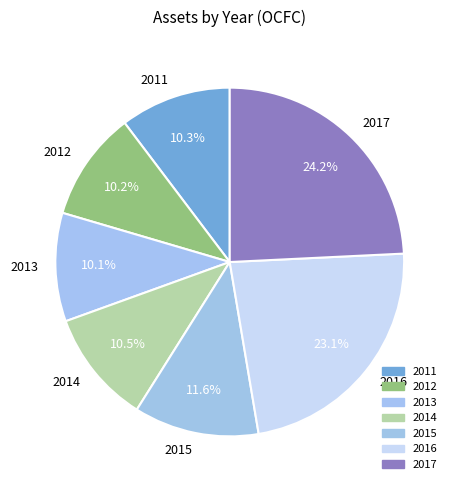

What is the total percentage of 2015 and 2017?

35.8%